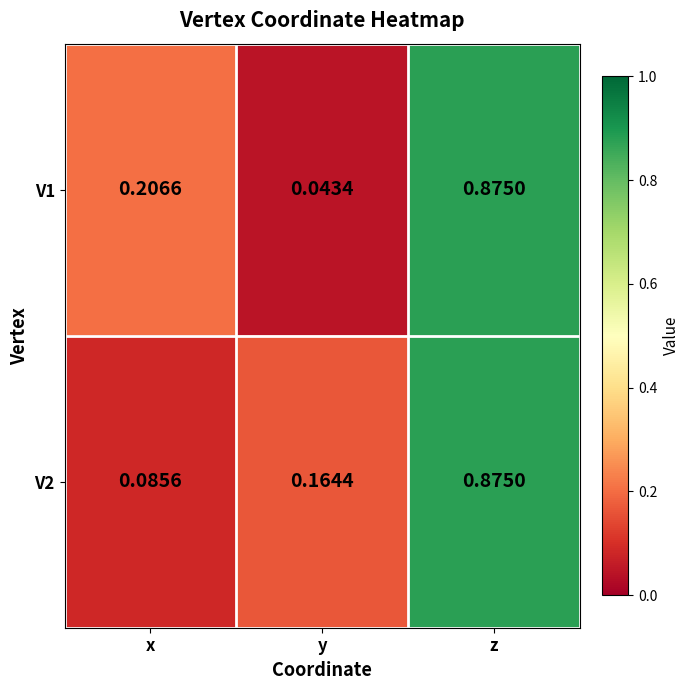

List the labels in order of V1 value, smallest first.

y, x, z